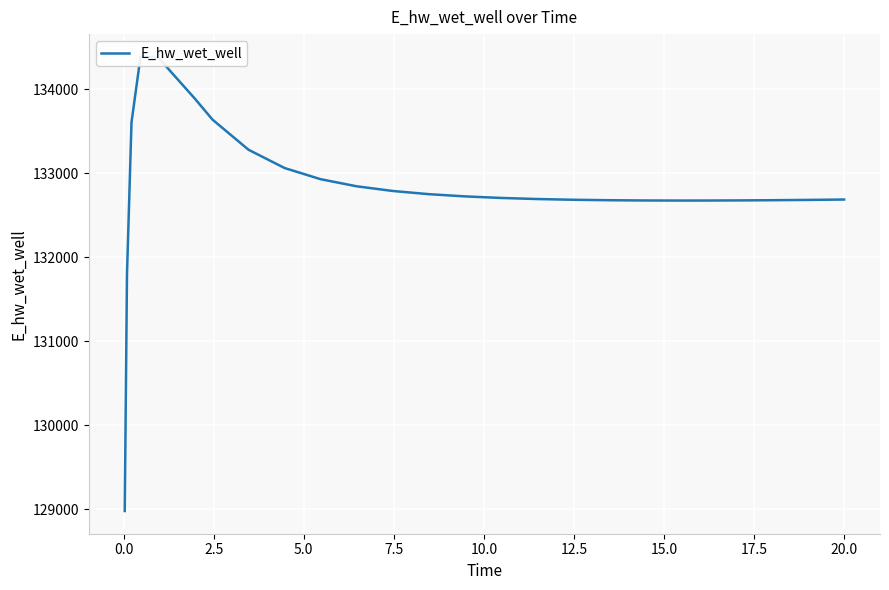

Reading left to right, what are all the values shown in this chart?

128980.7	131800.9	133606.7	134387.0	134374.7	133893.6	133639.1	133280.5	133063.4	132930.4	132846.0	132790.3	132752.3	132725.8	132707.3	132694.4	132685.6	132680.1	132677.1	132676.1	132676.2	132677.6	132680.1	132683.7	132688.1	132688.3